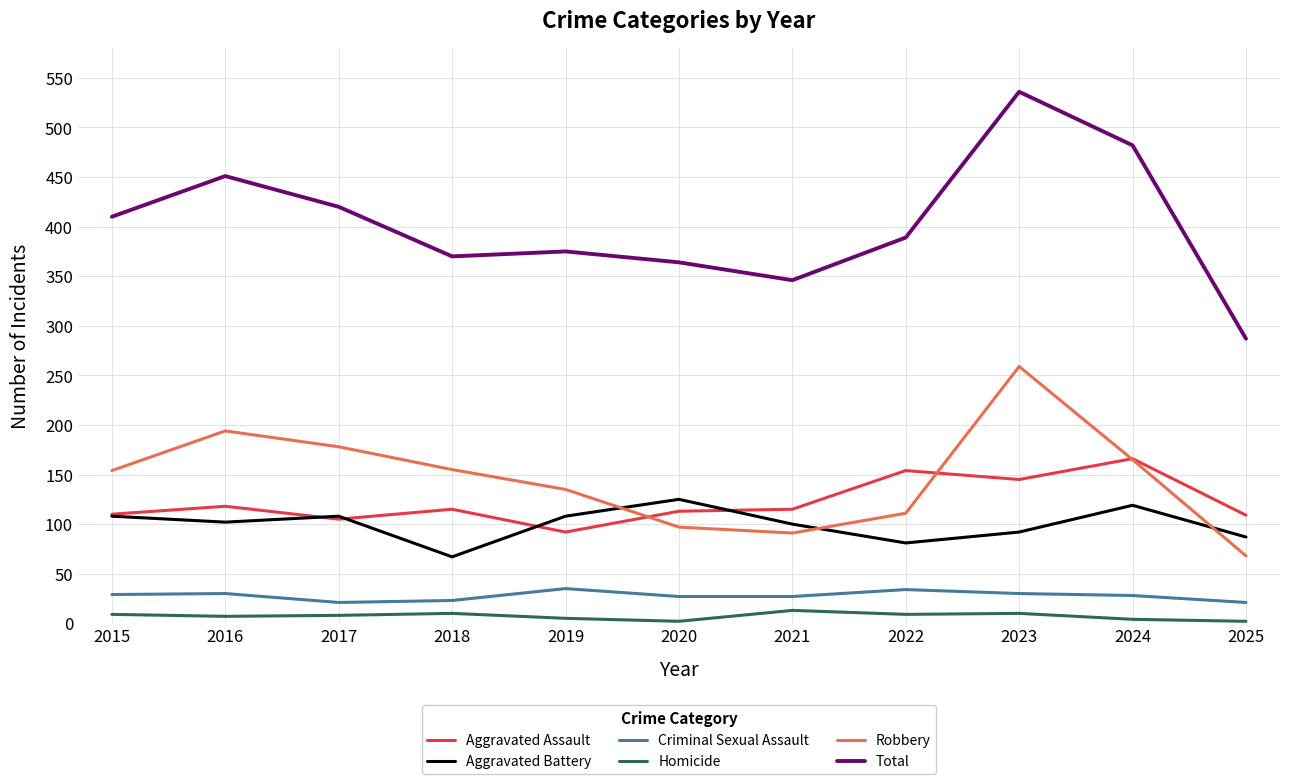

At which label does Criminal Sexual Assault first exceed 28?

2015